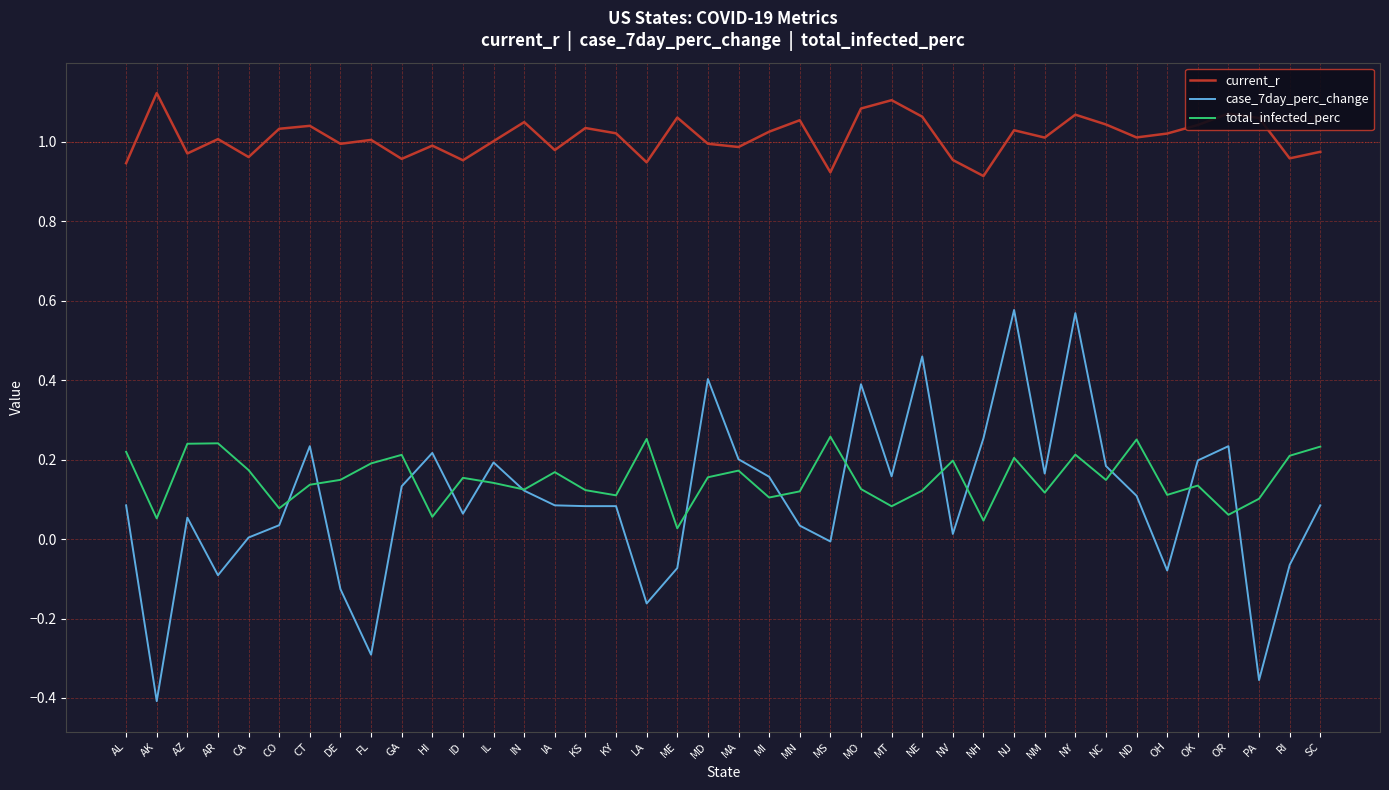

True or false: total_infected_perc and current_r intersect in this chart.

False